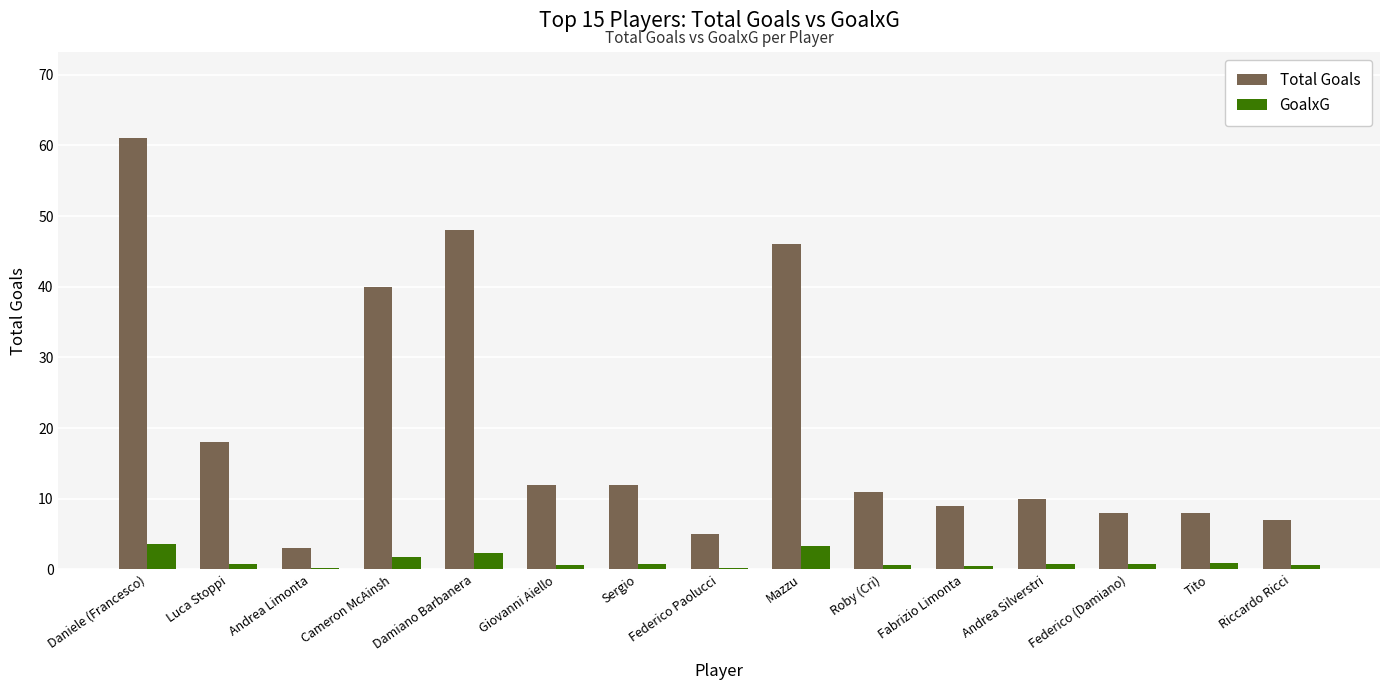

Is it true that GoalxG equals 3.6 at Daniele (Francesco)?

True